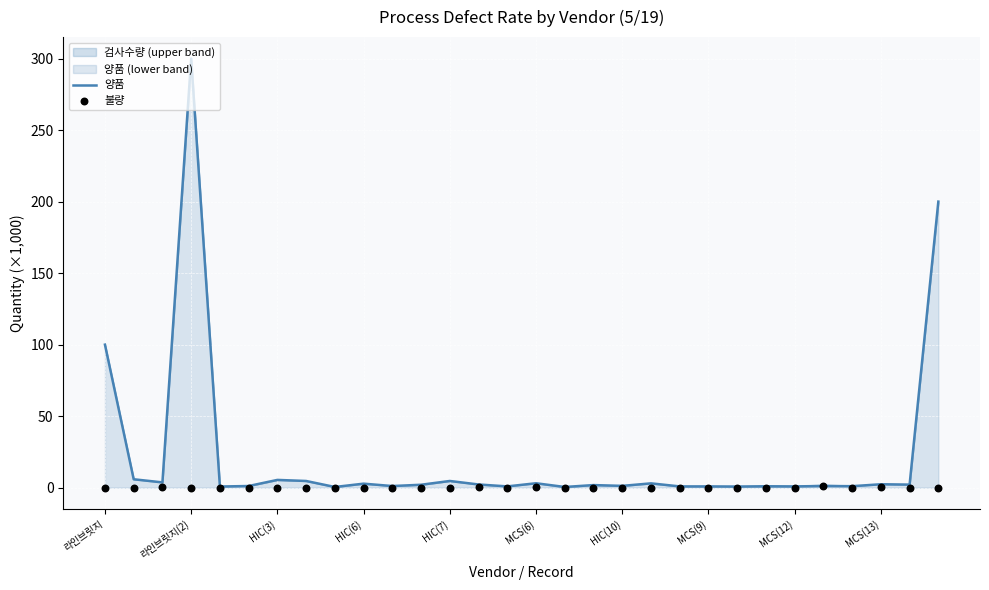

What is the total value across all series at 16?

0.5